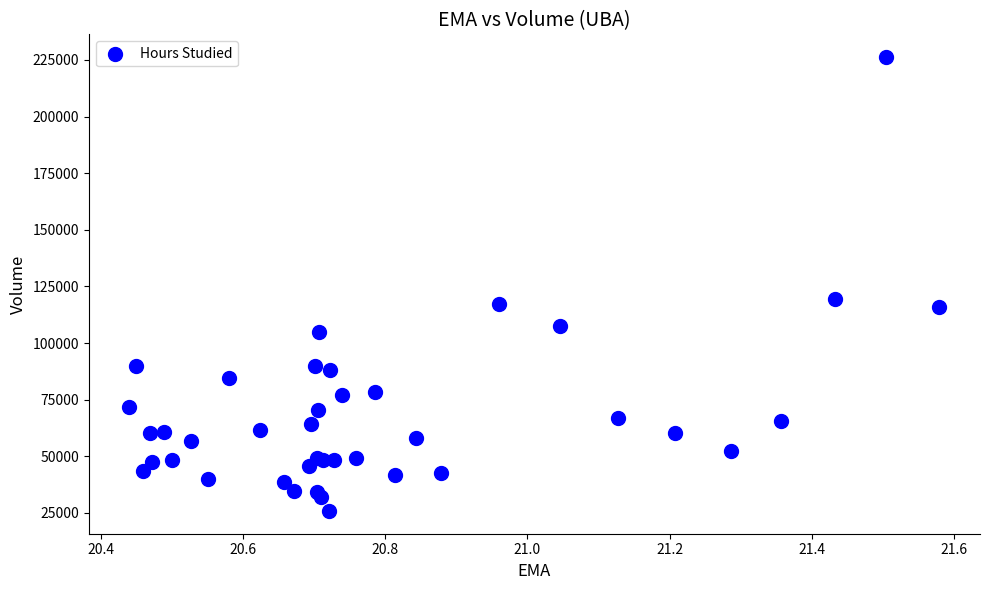

What Y value in the scatter plot is closest to 126050?

119600